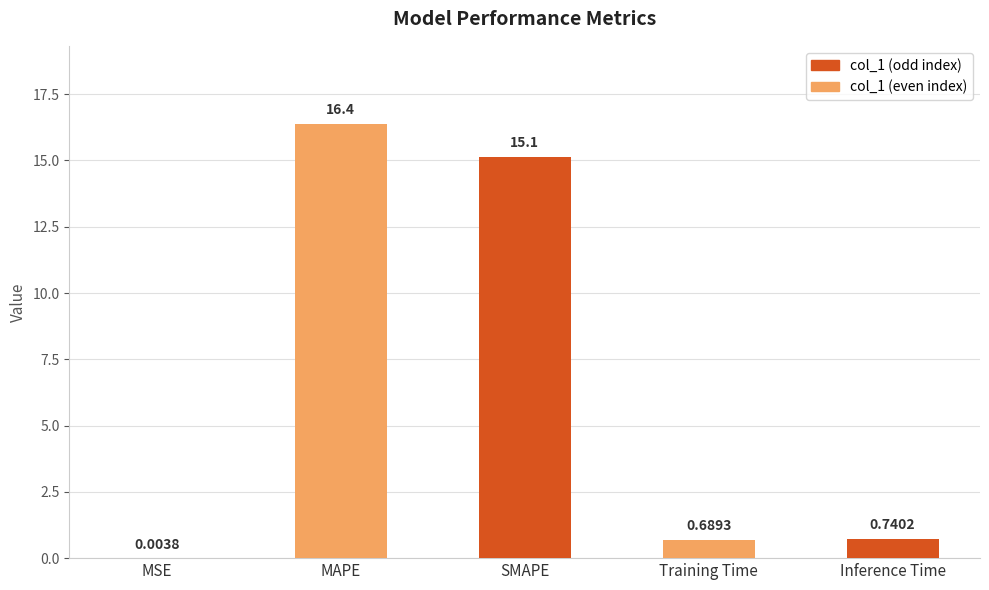

What is the sum of the values at Inference Time and SMAPE?

15.9